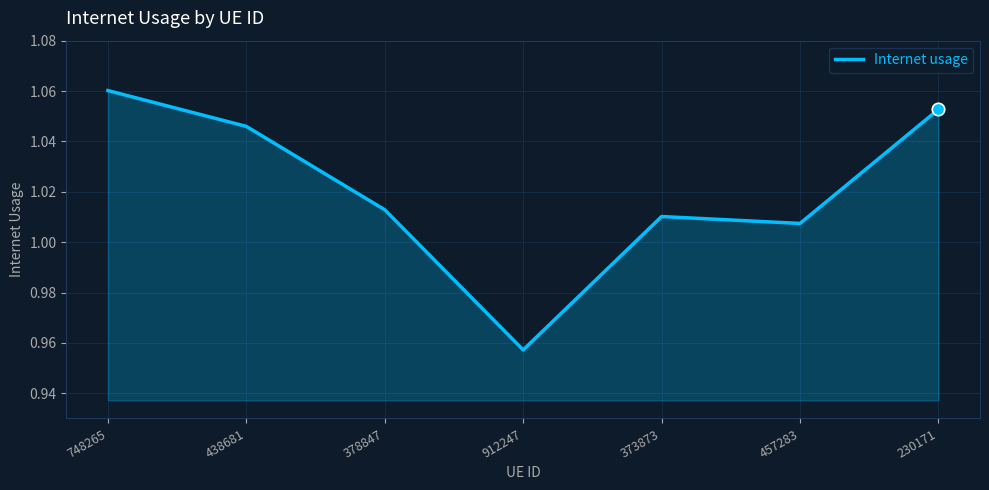

Between 748265 and 378847, which is larger?

748265